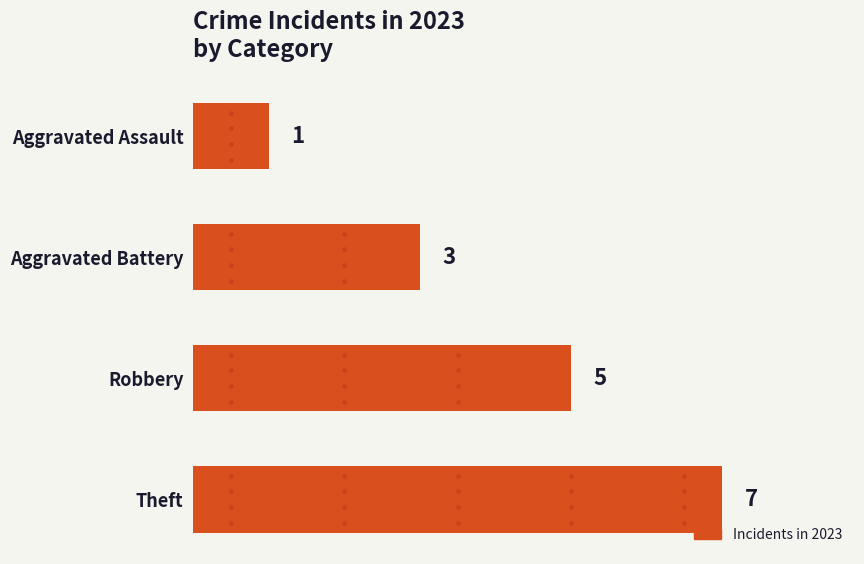

Are the bars grouped side by side (vs. stacked)?

No